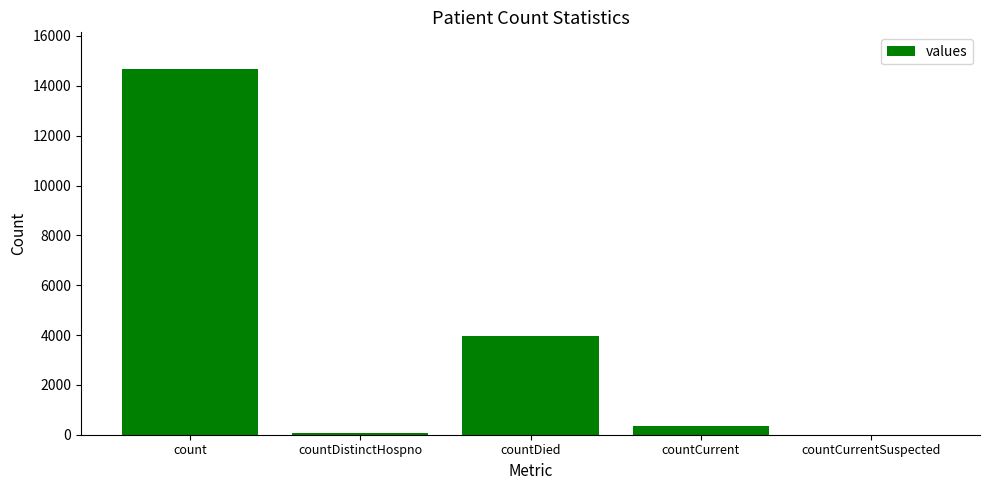

The value at countDied is 3968. True or false?

True